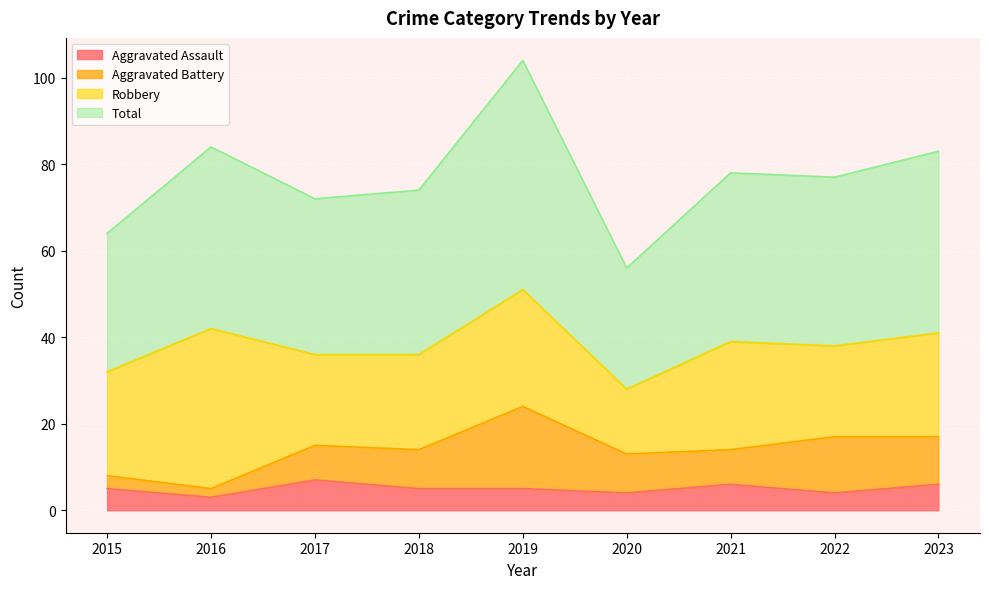

What is the highest value of the Aggravated Assault series?

7